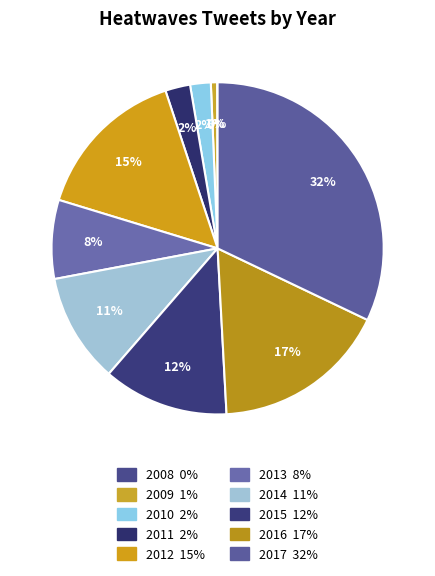

What is the largest slice in the pie chart?

2017